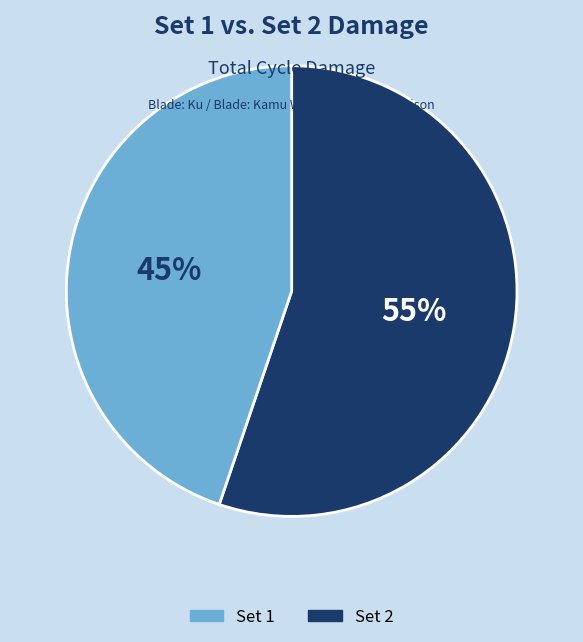

Which category has the smallest portion of the pie?

Set 2